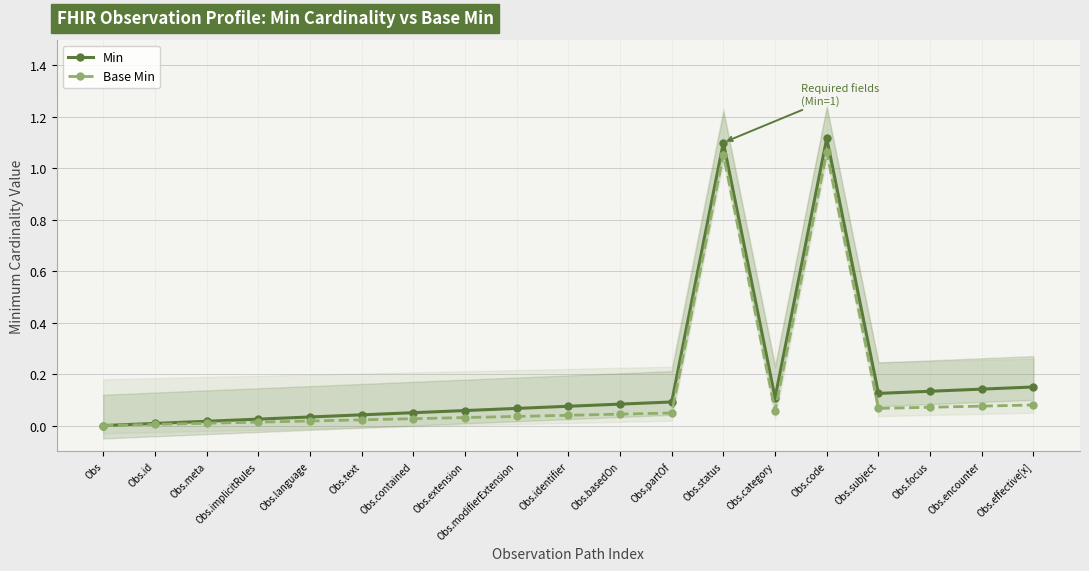

True or false: Min and Base Min intersect in this chart.

False